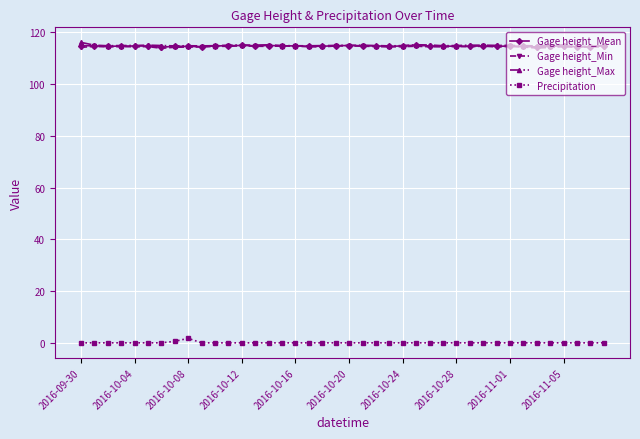

What is the value of the Gage height_Mean point at the 25th from the left?

114.7